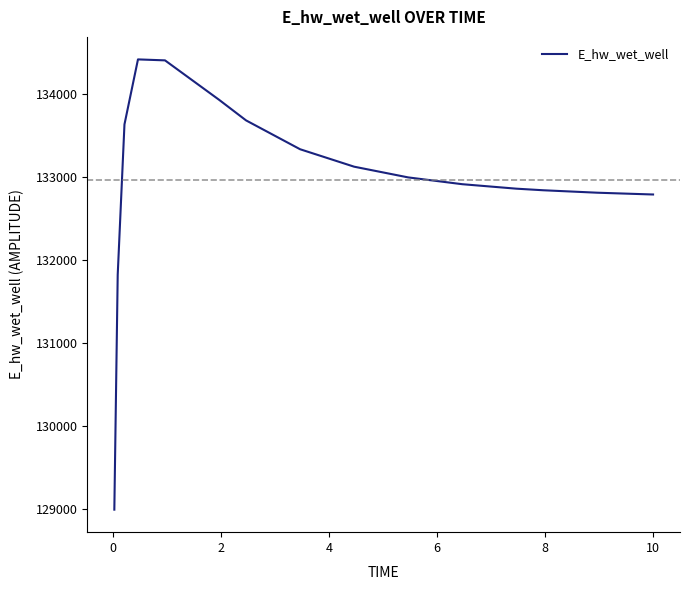

What is the difference between the maximum and minimum values?

5427.0